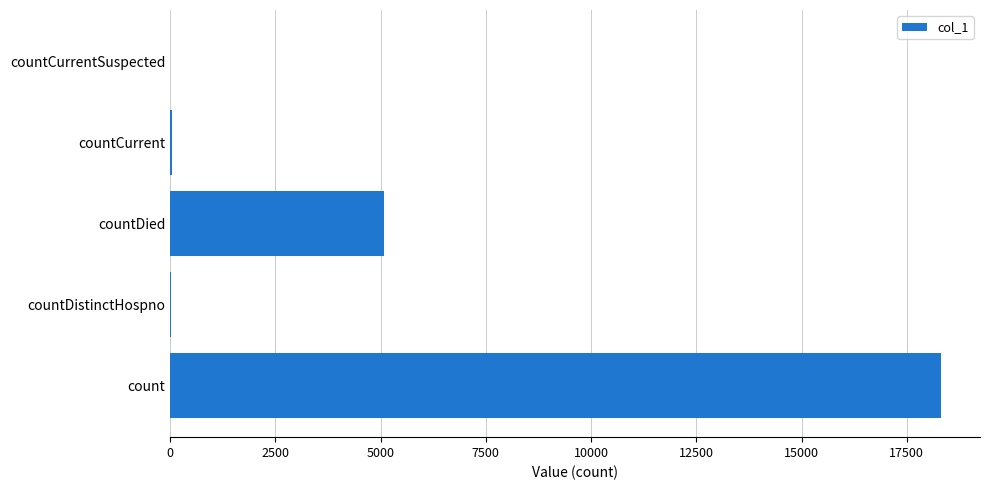

Approximately how many times larger is the value at countDied compared to count?

0.3